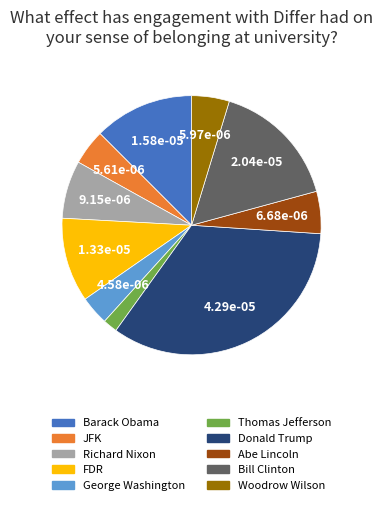

Is there a majority slice in this chart?

No